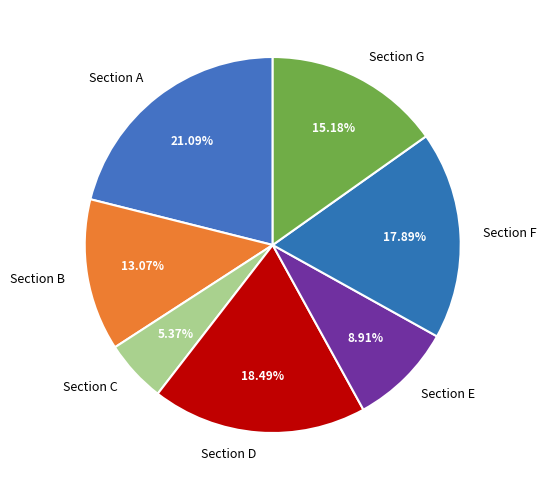

Which category has the smallest portion of the pie?

Section C